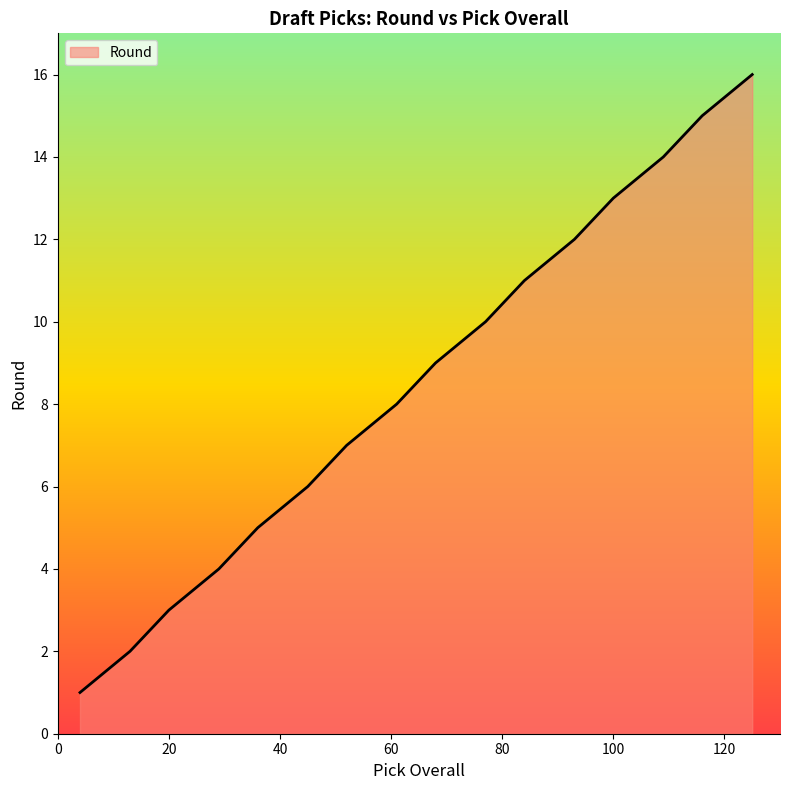

What is the maximum value shown in the chart?

16